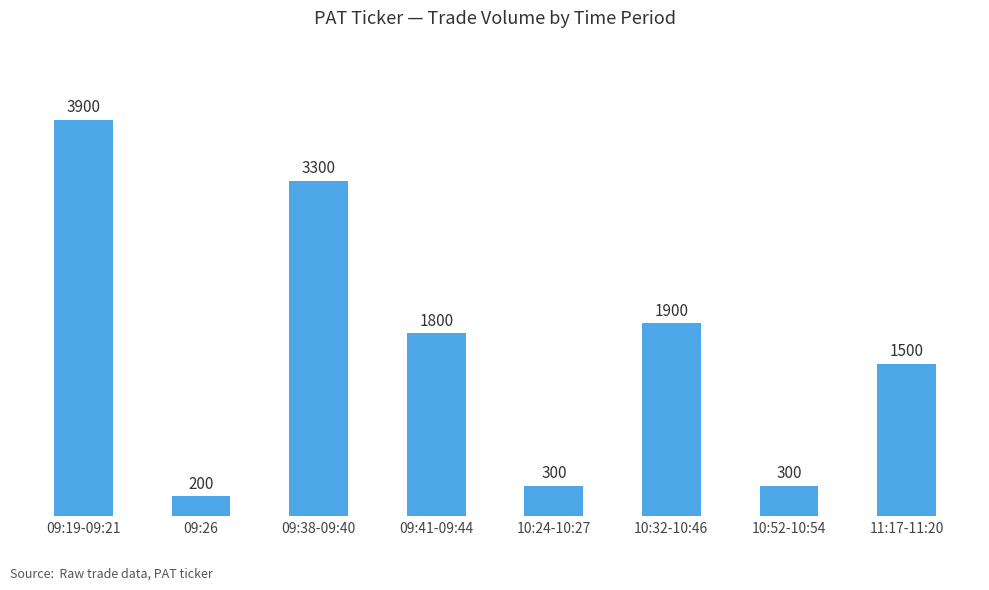

What is the difference between the second highest and minimum values?

3100